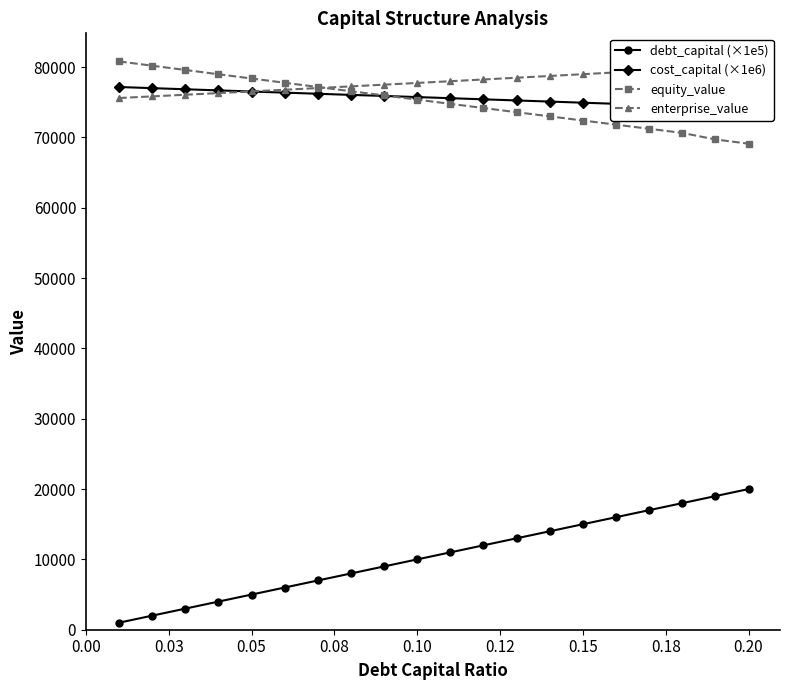

True or false: debt_capital (×1e5) and equity_value intersect in this chart.

False